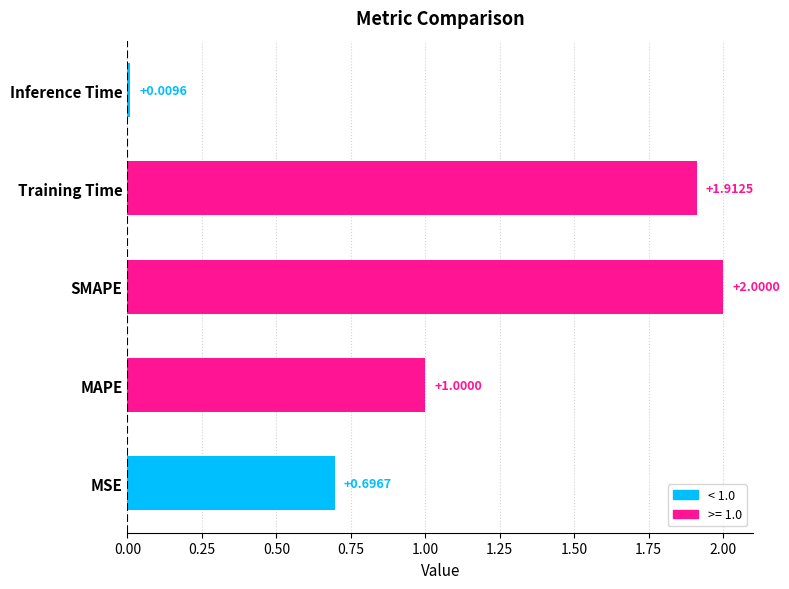

What is the change in value from MSE to Training Time?

+1.2